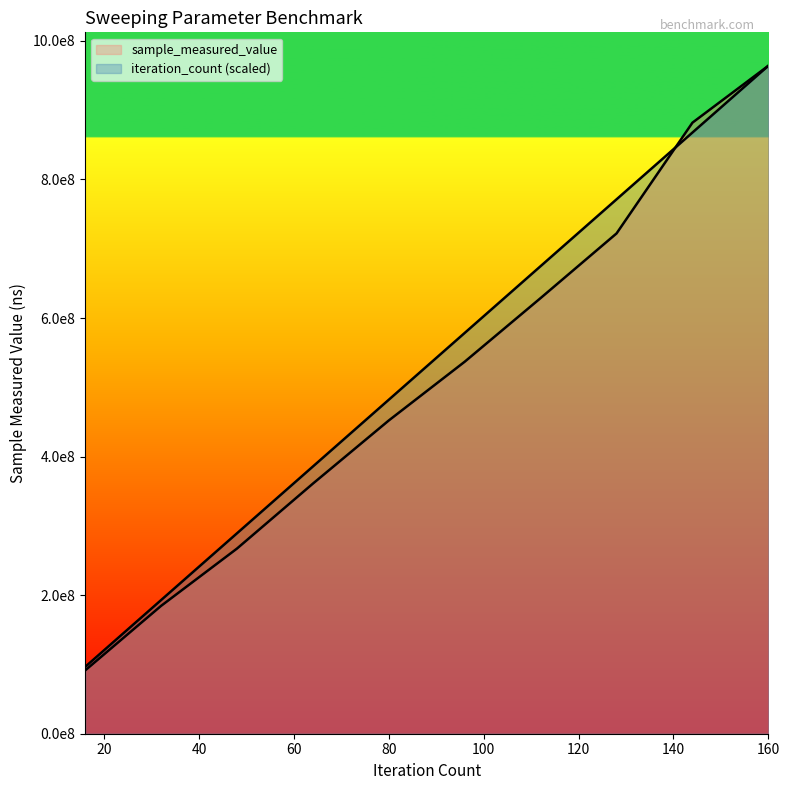

True or false: iteration_count has a value of 692889562 at 64.

False